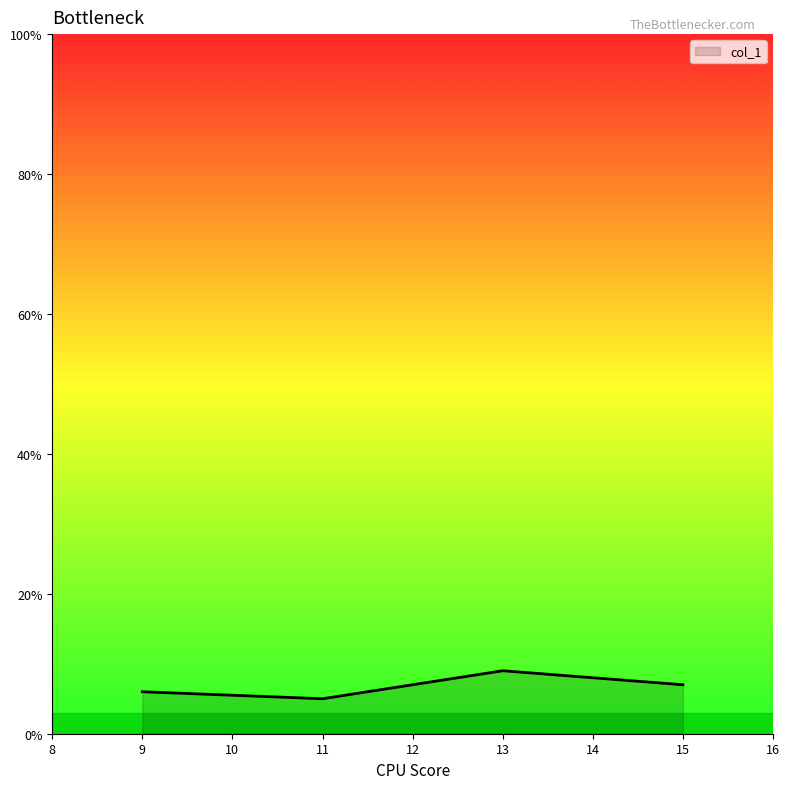

How many lines are shown in the chart?

1